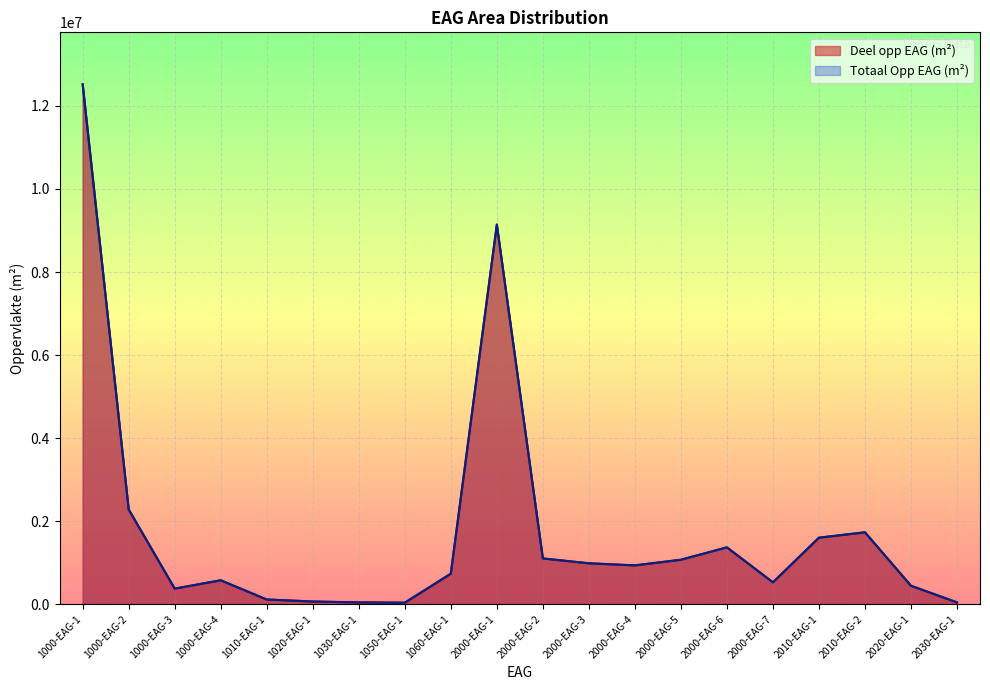

Is it true that Deel opp EAG (m²) equals 112020.1 at 1010-EAG-1?

True